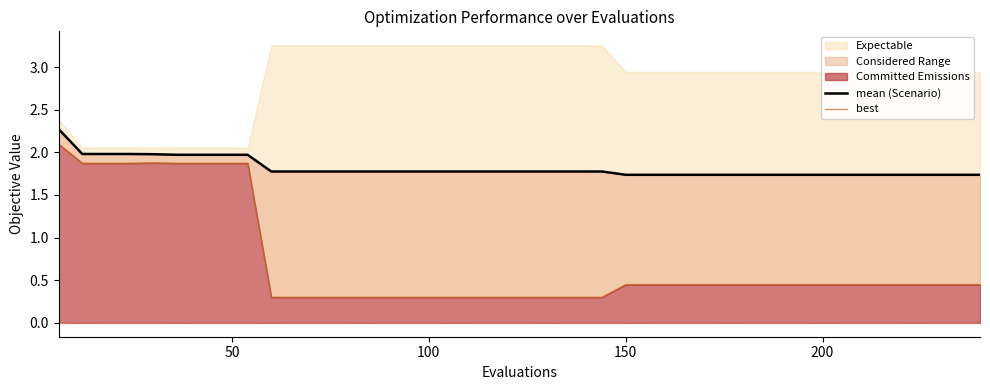

True or false: mean (Scenario) and best cross at least once.

False